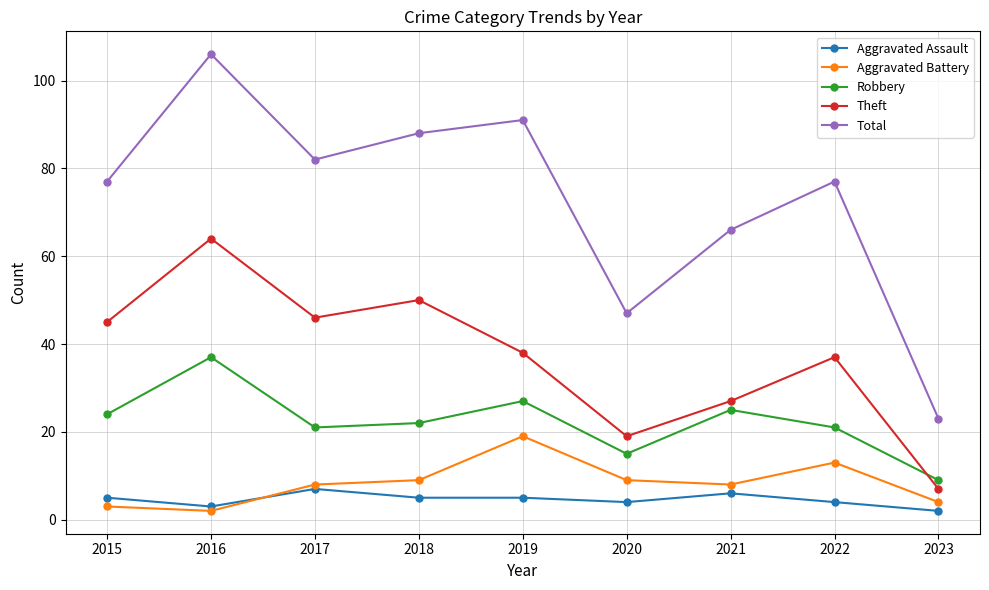

True or false: Theft and Aggravated Battery cross at least once.

False